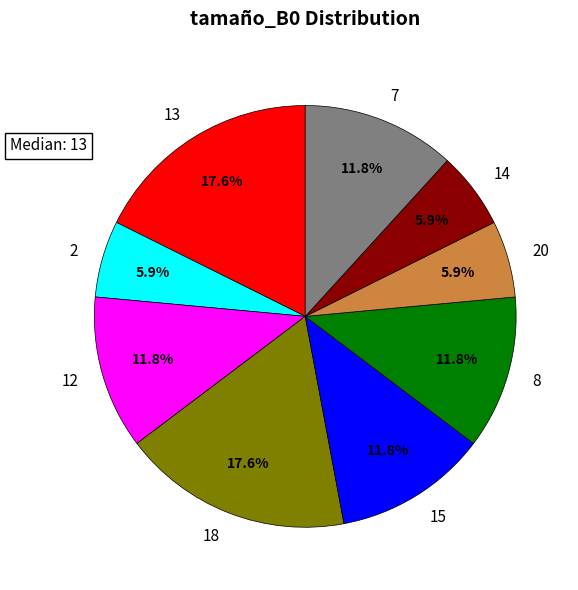

Is there a majority slice in this chart?

No